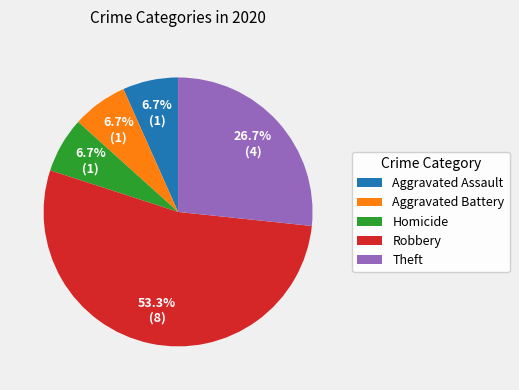

Is Robbery the majority of the pie?

Yes